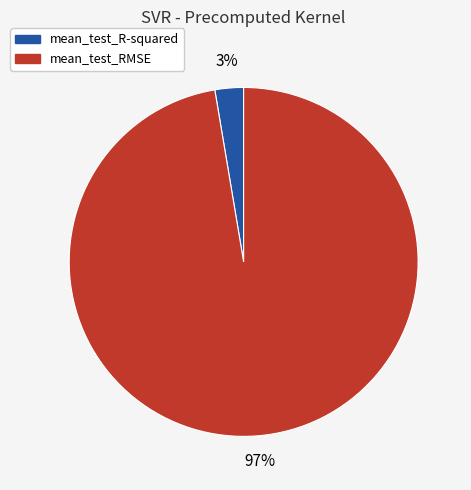

To the nearest percent, what portion does mean_test_RMSE represent?

97%